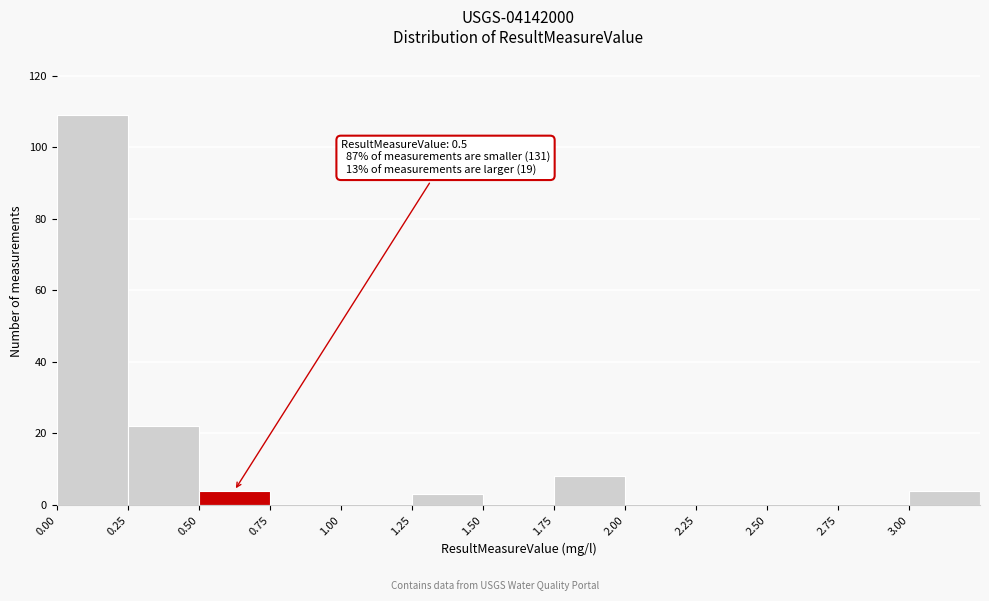

Over which range of the x-axis is the bar tallest?

0.00 to 0.25